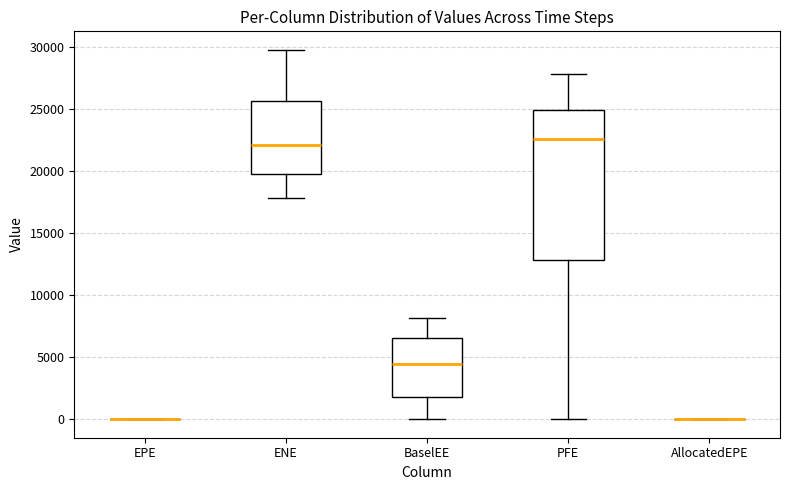

Comparing the boxes themselves (not the whiskers), which one is the tallest?

PFE